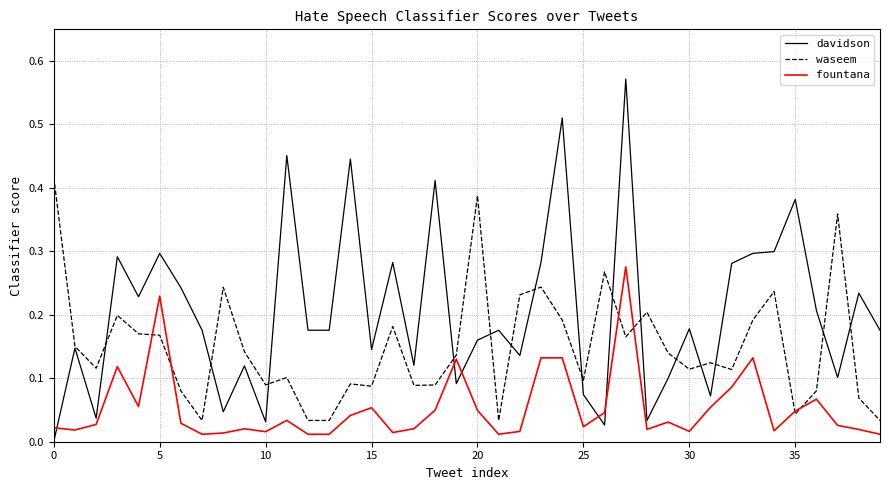

Which series has the largest total across all categories?

davidson